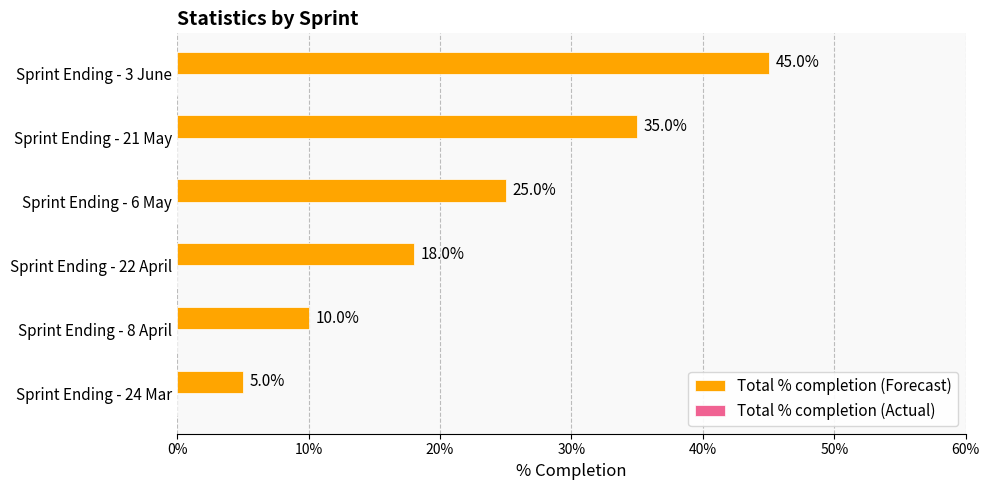

Reading top to bottom, transcribe all the data shown in this chart.

Sprint Ending - 3 June=45	Sprint Ending - 21 May=35	Sprint Ending - 6 May=25	Sprint Ending - 22 April=18	Sprint Ending - 8 April=10	Sprint Ending - 24 Mar=5